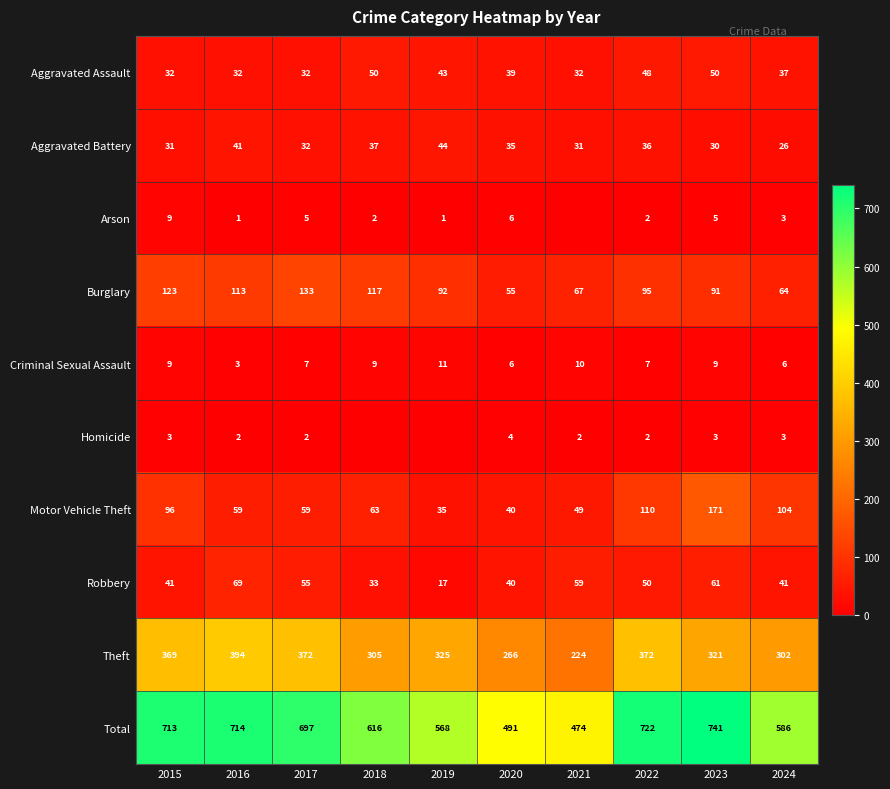

What is the sum of all Total values?

6322